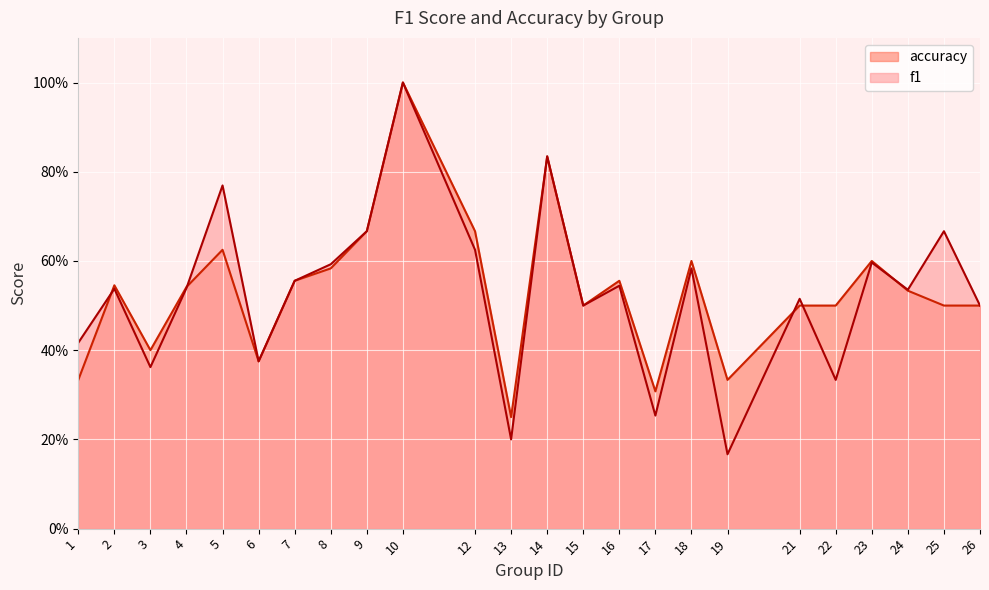

Reading left to right, list all the values displayed in this chart.

f1: 1=0.4	2=0.5	3=0.4	4=0.5	5=0.8	6=0.4	7=0.6	8=0.6	9=0.7	10=1.0	12=0.6	13=0.2	14=0.8	15=0.5	16=0.5	17=0.3	18=0.6	19=0.2	21=0.5	22=0.3	23=0.6	24=0.5	25=0.7	26=0.5
accuracy: 1=0.3	2=0.5	3=0.4	4=0.5	5=0.6	6=0.4	7=0.6	8=0.6	9=0.7	10=1.0	12=0.7	13=0.2	14=0.8	15=0.5	16=0.6	17=0.3	18=0.6	19=0.3	21=0.5	22=0.5	23=0.6	24=0.5	25=0.5	26=0.5